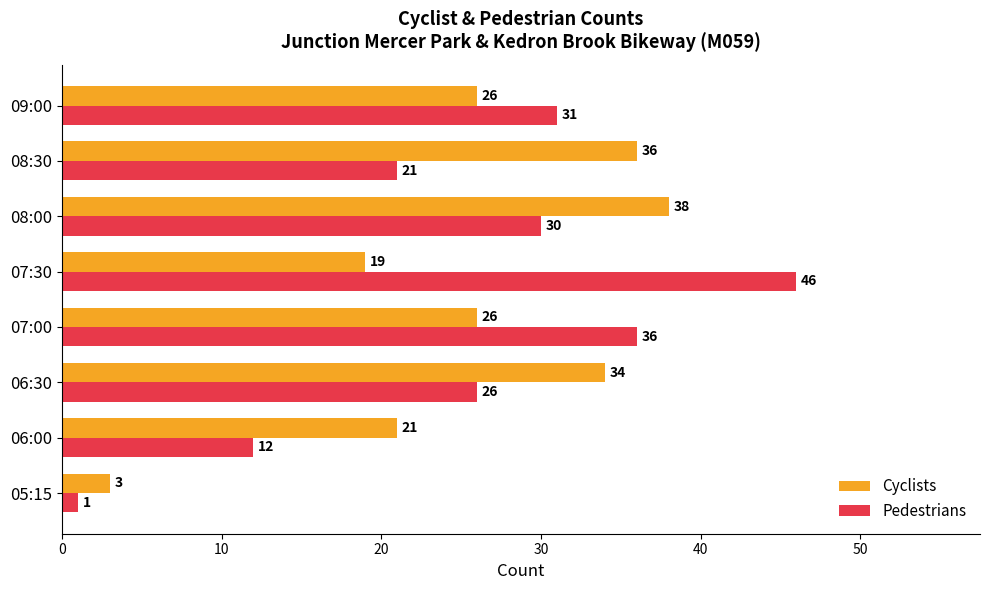

At which category is the sum across all series the highest?

08:00